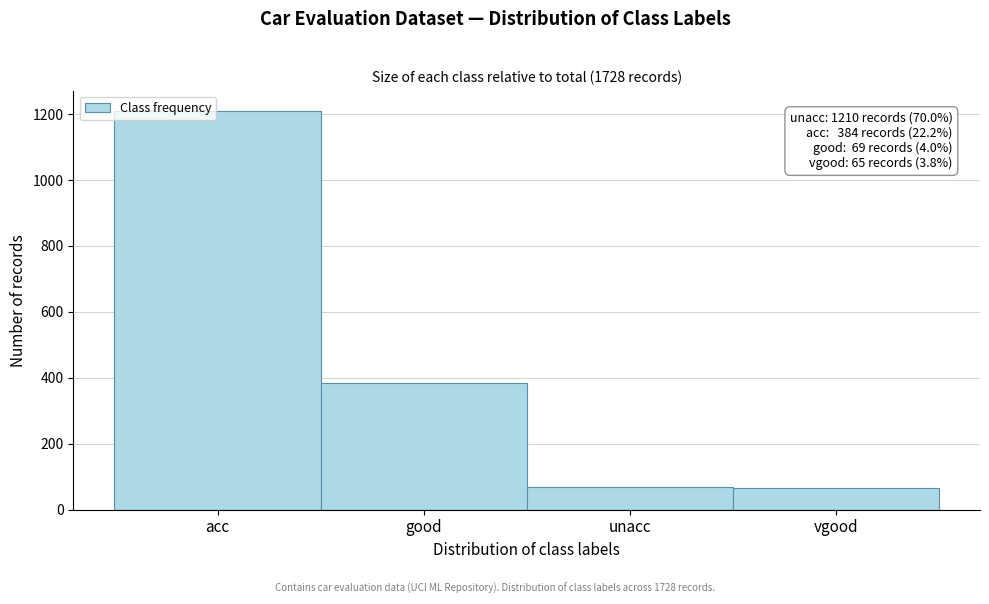

What is the value of the 4th bar from the left?

65